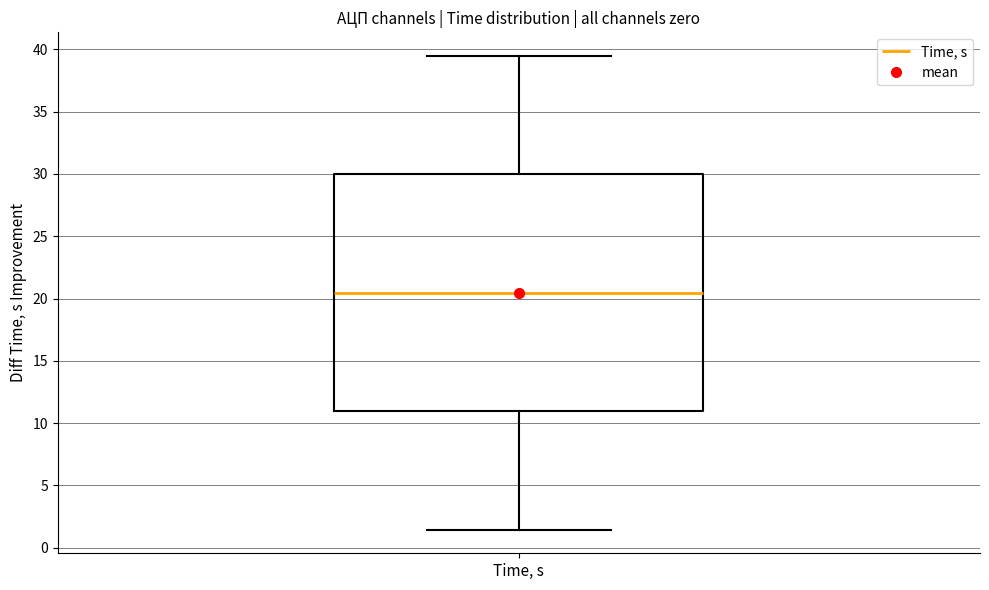

Where is the lower edge of the box for Time, s on the y-axis? The values are not printed on the chart, so give them approximately, as read against the axis.

11.0